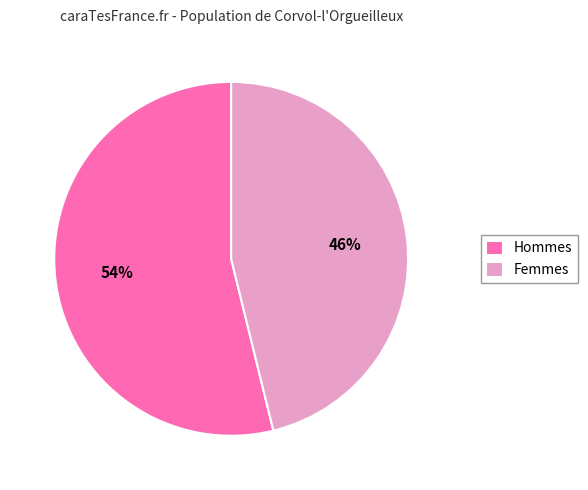

Is Hommes the majority of the pie?

Yes